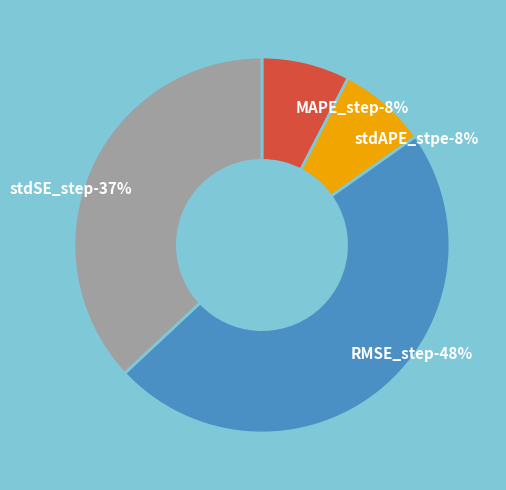

How many slices are in this pie chart?

4